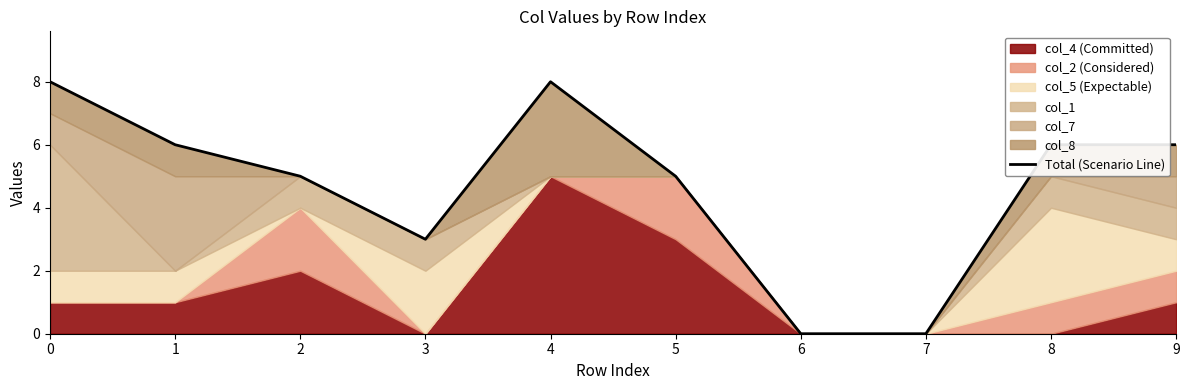

Which label corresponds to the smallest value in the chart?

6